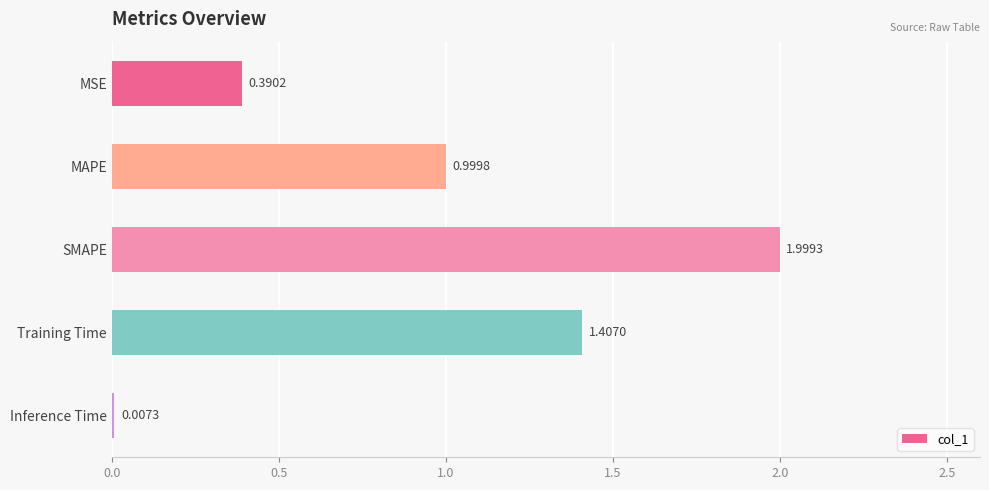

Which category has the highest value across all series?

SMAPE